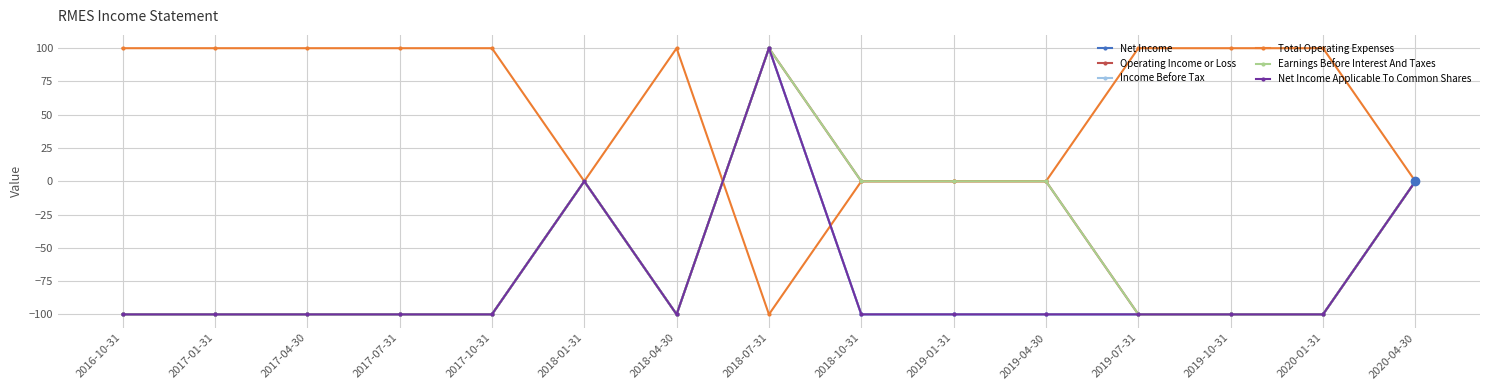

What is the label of the 6th point from the right?

2019-01-31